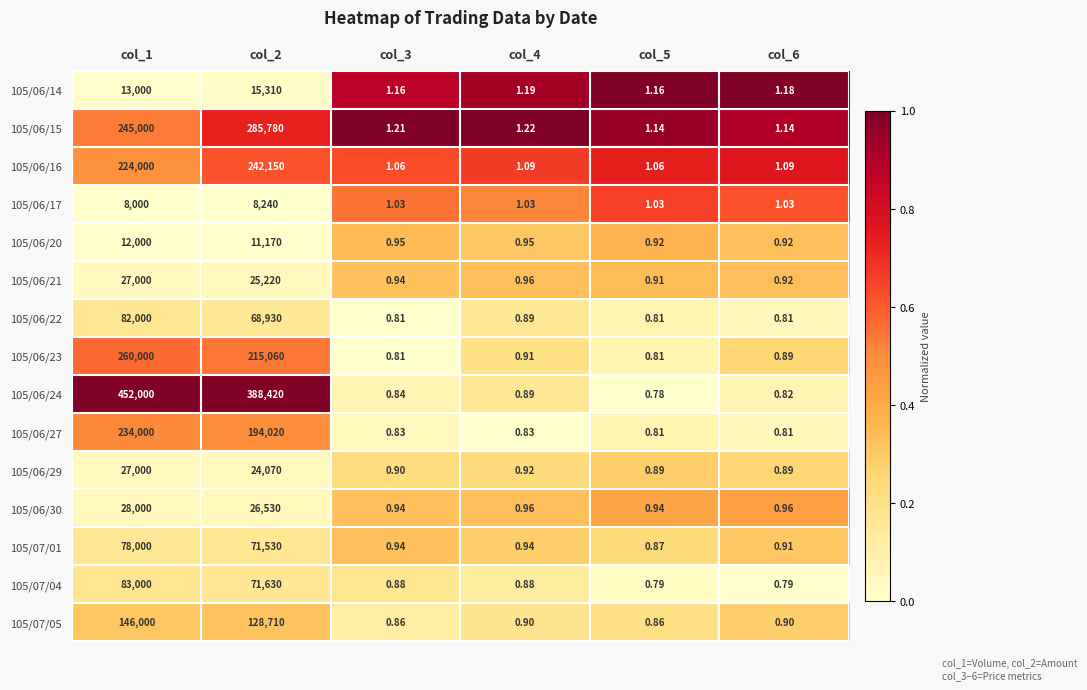

Is the value of 105/06/27 at col_3 greater than the value of 105/06/16 at col_5?

No